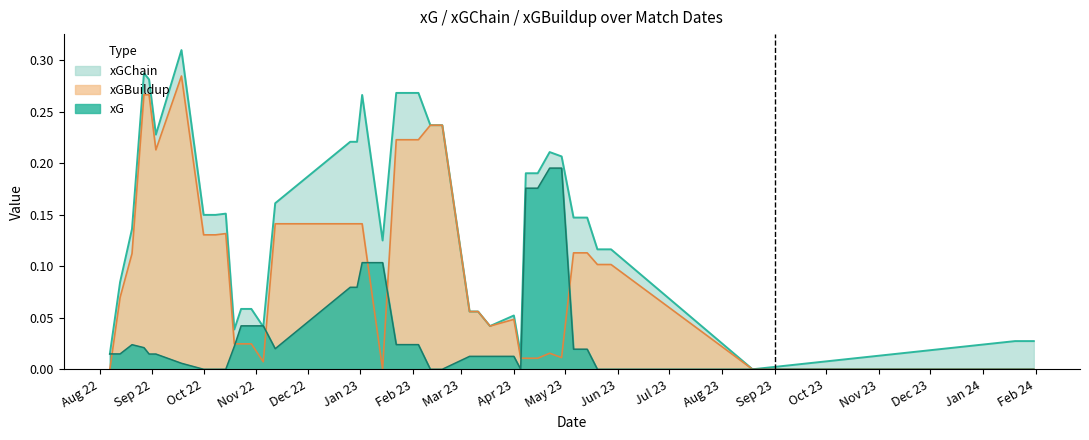

Which series has the largest range (max minus min)?

xGChain